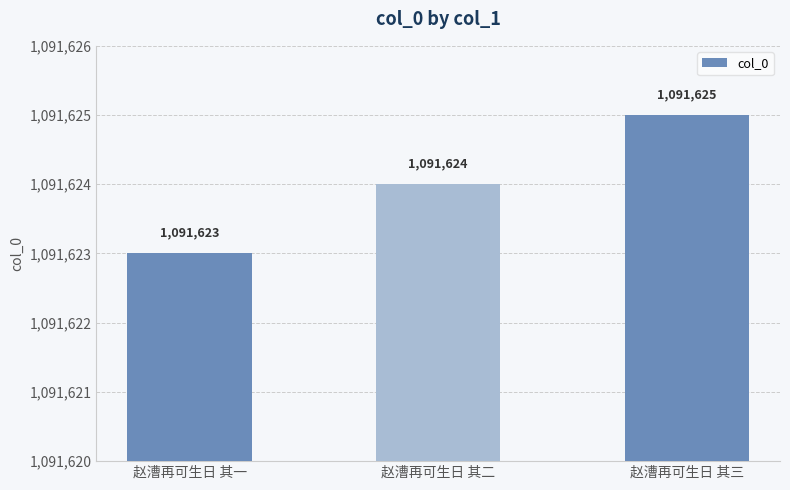

The chart shows a value of 1091625 at 赵漕再可生日 其三. True or false?

True